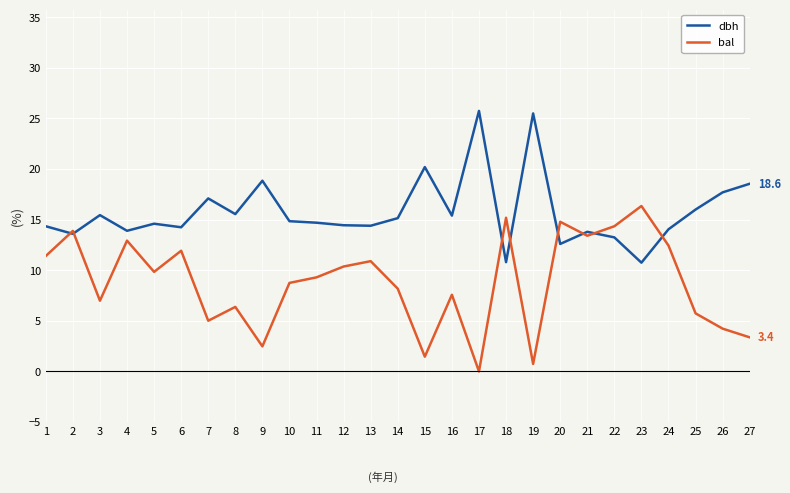

Is this an area chart (filled region under the line)?

No